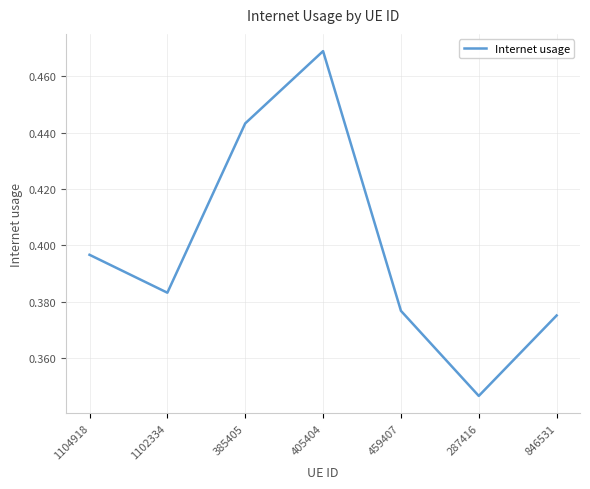

Rank the categories by value from highest to lowest.

405404, 385405, 1104918, 1102334, 459407, 846531, 287416